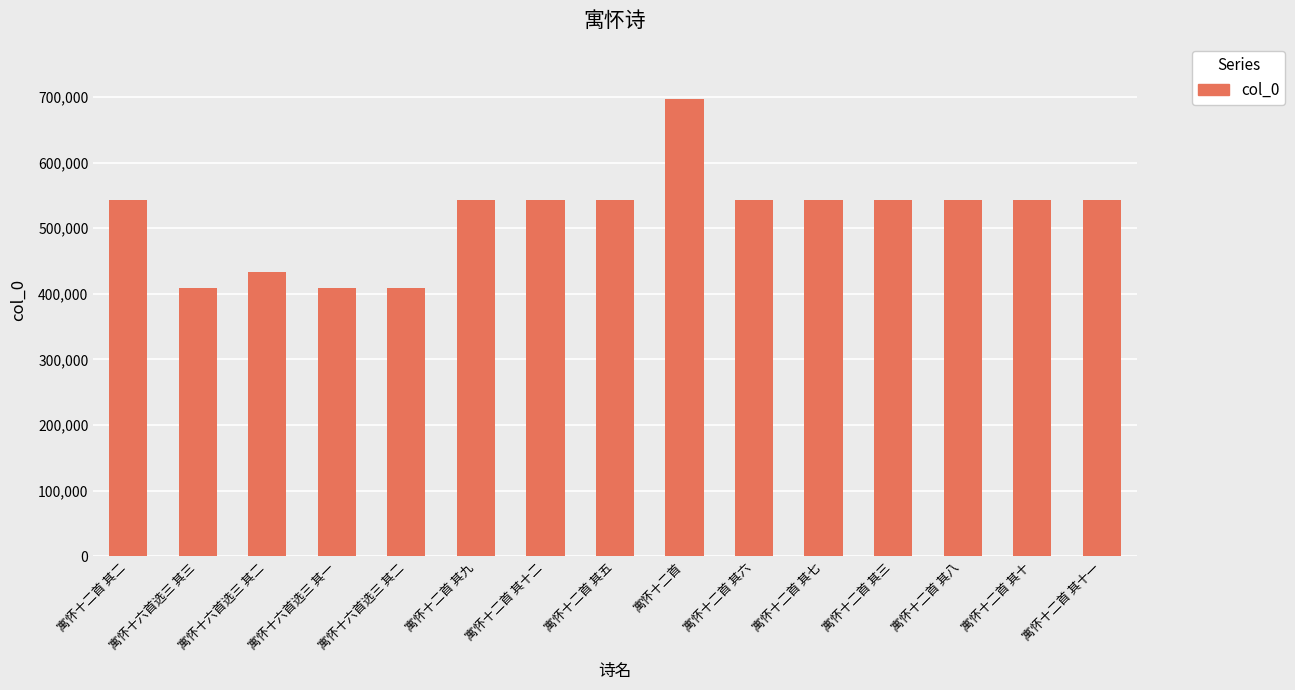

How many values are below 543366?

7